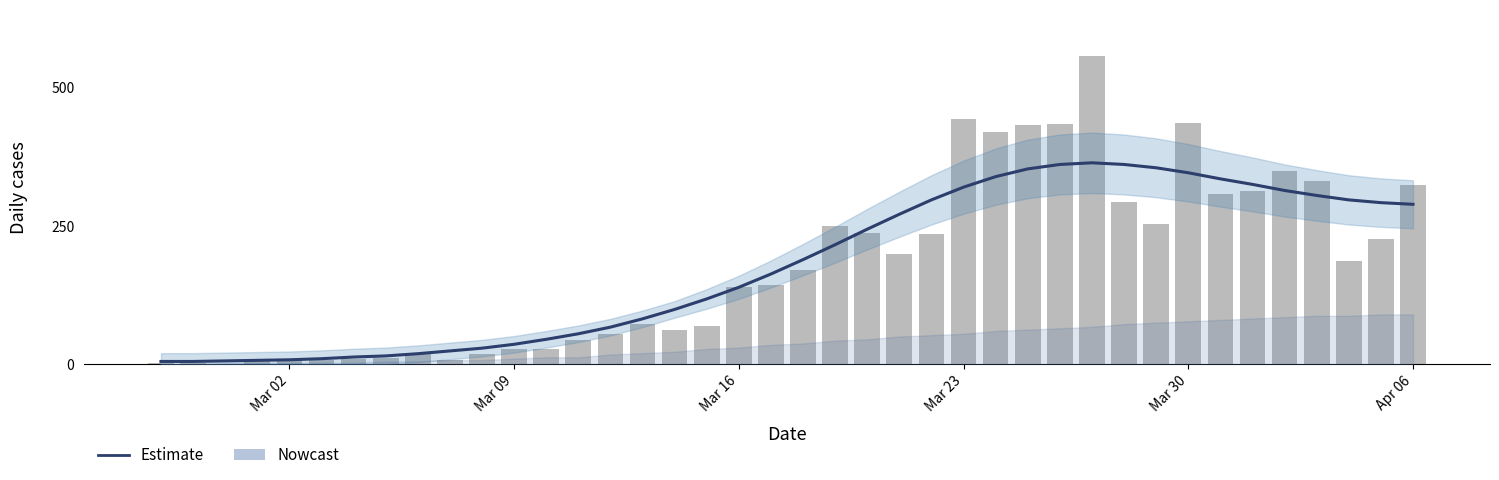

How many series are shown in this chart?

2